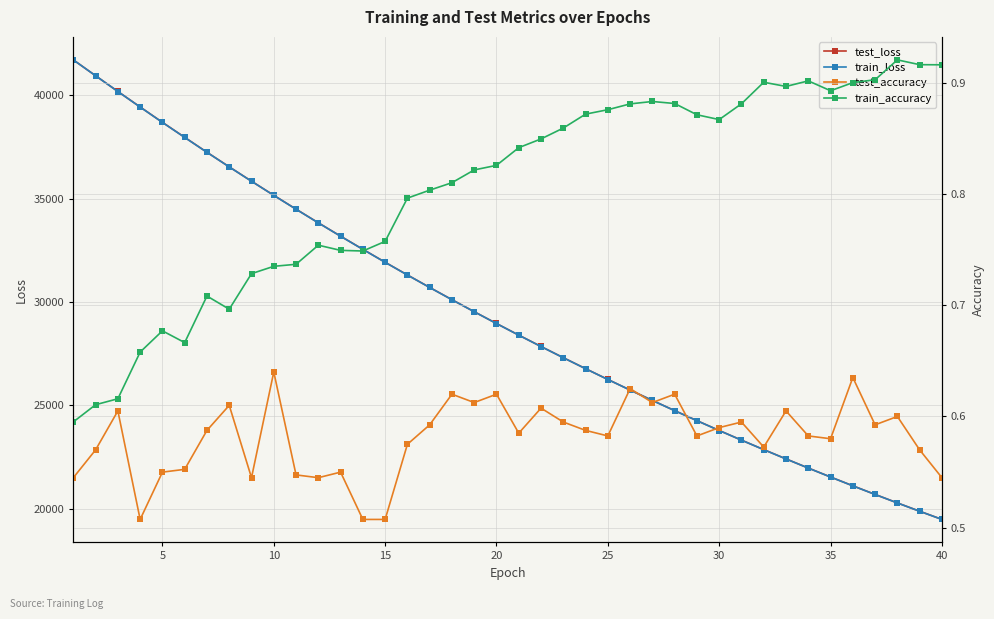

What is the difference between the second highest and minimum values in the test_accuracy series?

0.1